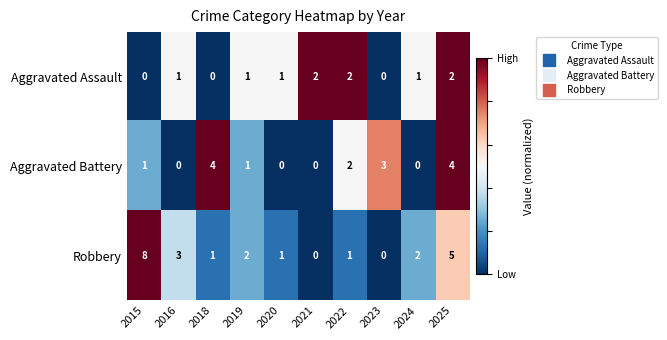

Which category has the highest value in the Robbery series?

2015